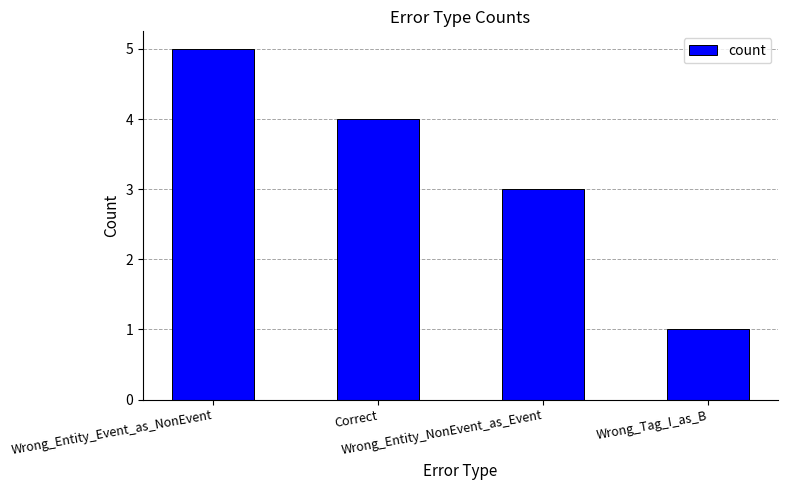

True or false: the data shows 4 at Correct.

True